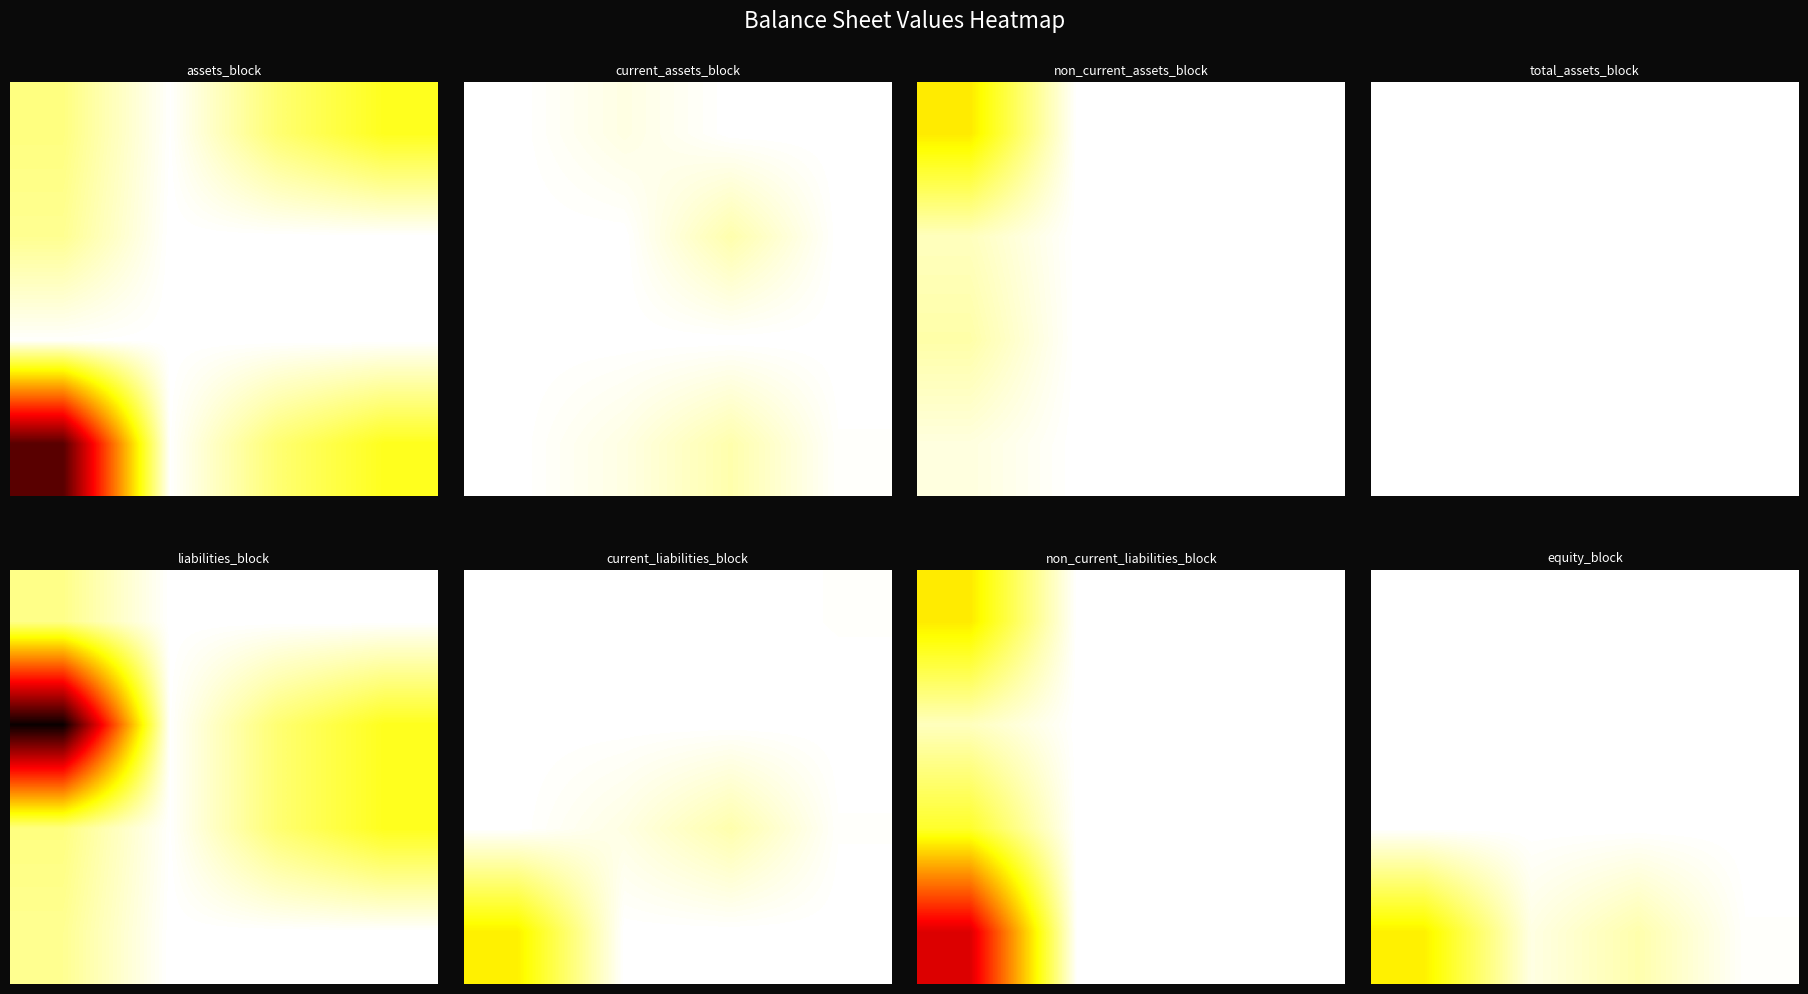

What is the maximum value shown in the chart?

2436441